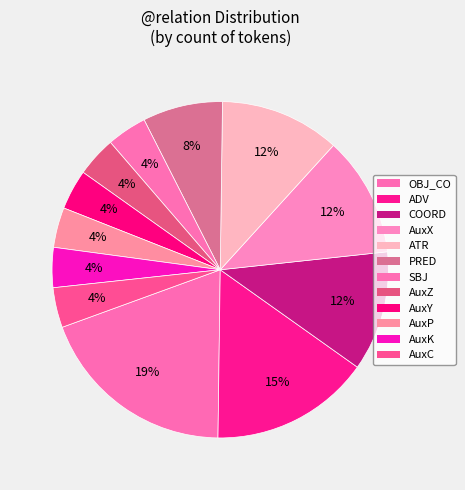

Does ADV represent more than half of the total?

No